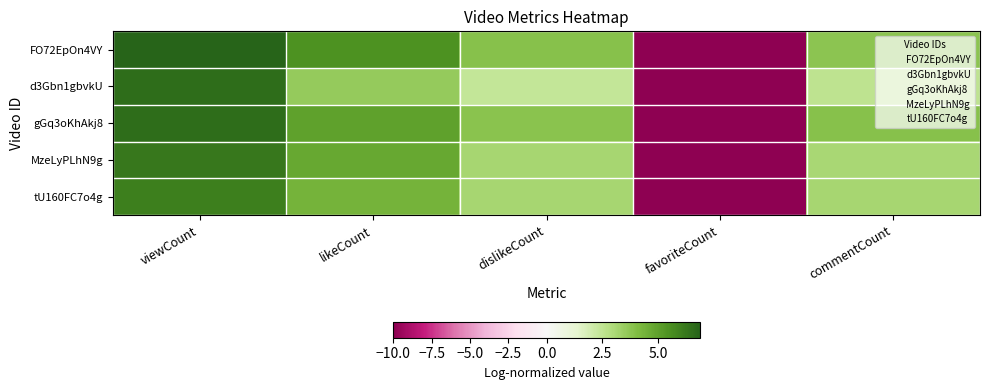

Which series has the widest spread of values?

FO72EpOn4VY